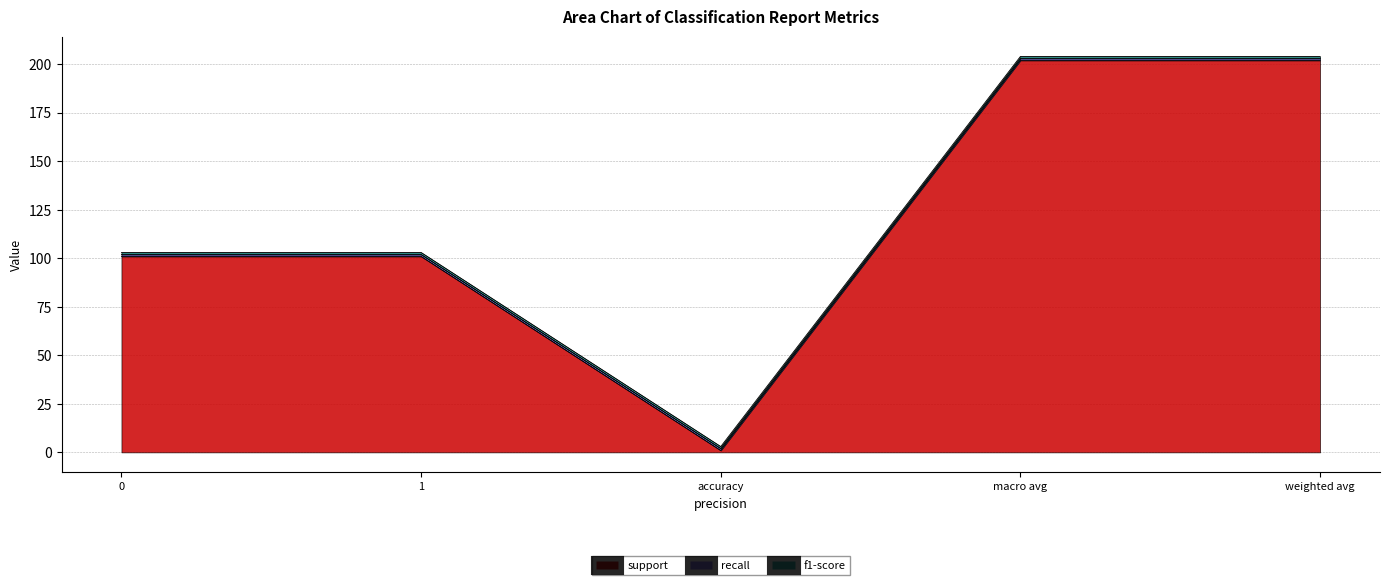

What is the value of the support point at the 1st from the left?

101